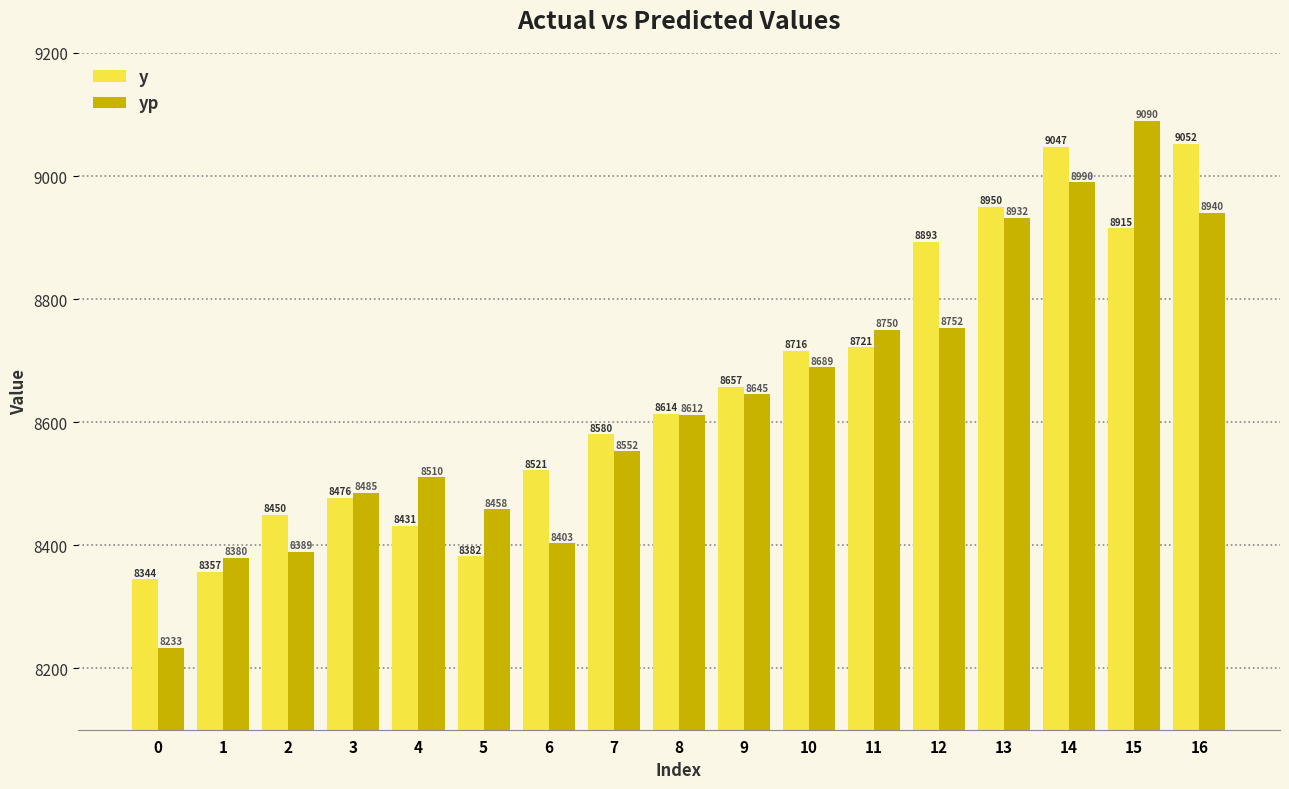

How many distinct data groups are displayed?

2